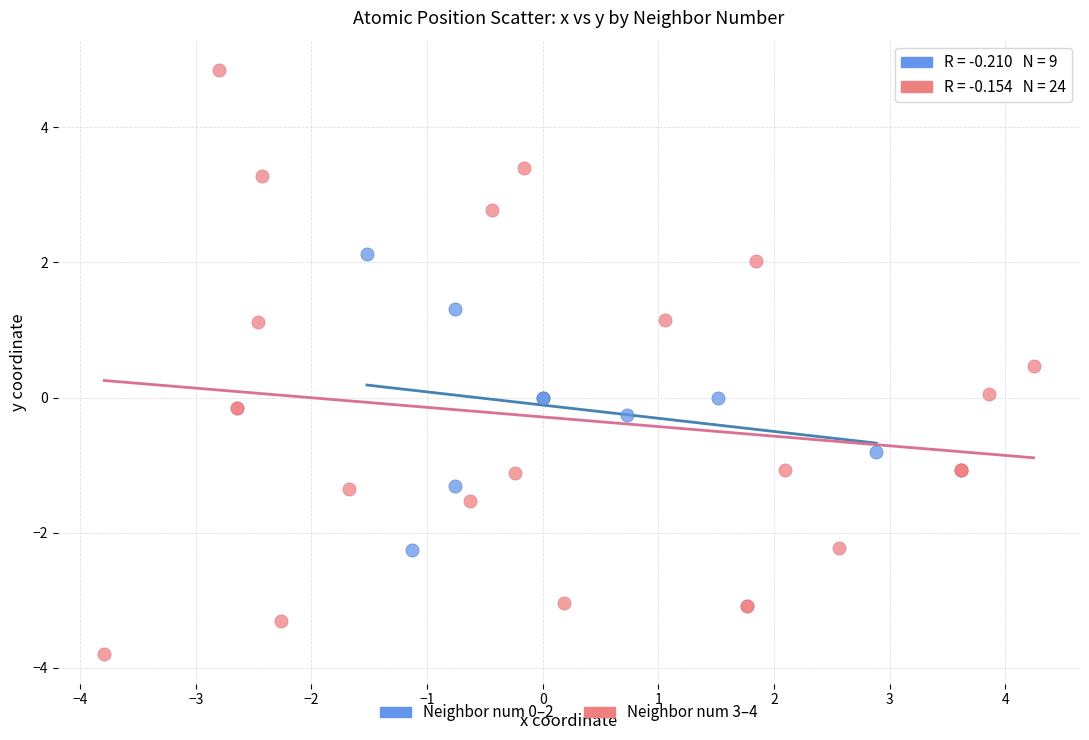

Which series has the widest spread of Y values?

Neighbor num 3–4